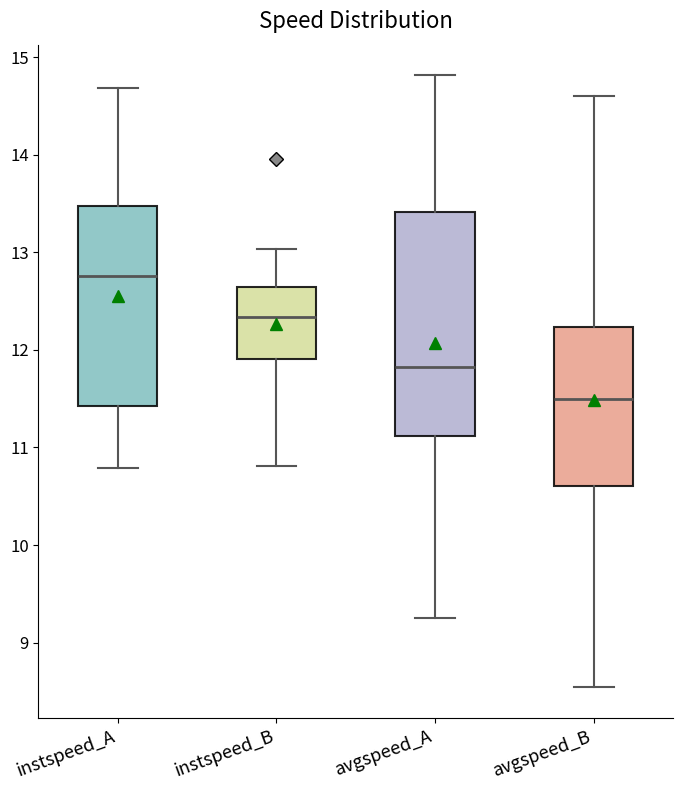

Reading left to right, transcribe this box plot: for each box, give where its median line is, the range the box spans, and where its two whiskers end, as read against the y-axis. The values are not printed on the chart, so give them approximately, as read against the axis.

instspeed_A: median 12.8, box 11.4 to 13.5, whiskers 10.8 to 14.7
instspeed_B: median 12.3, box 11.9 to 12.6, whiskers 10.8 to 13.0
avgspeed_A: median 11.8, box 11.1 to 13.4, whiskers 9.3 to 14.8
avgspeed_B: median 11.5, box 10.6 to 12.2, whiskers 8.5 to 14.6